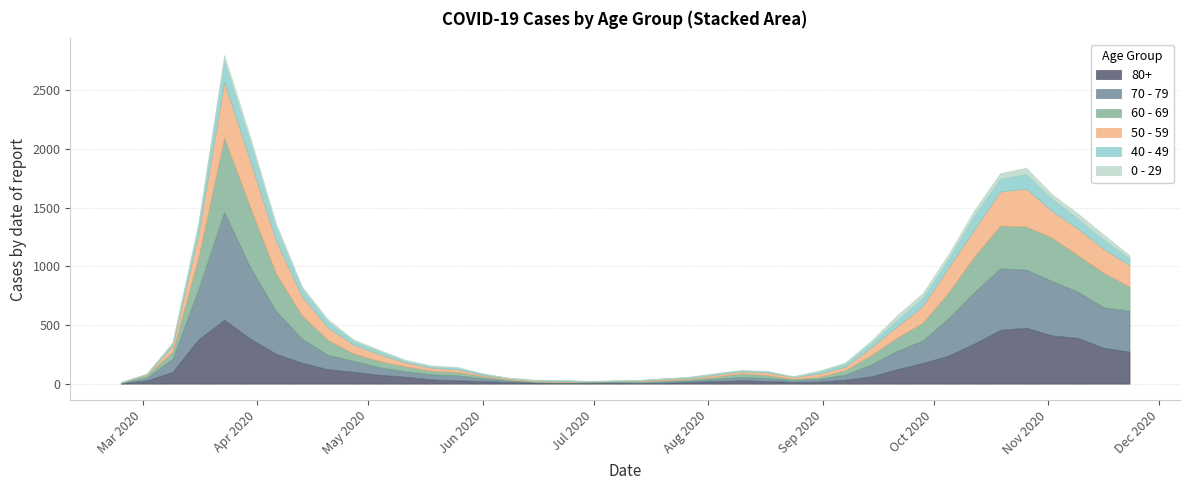

At which category is the sum across all series the highest?

4